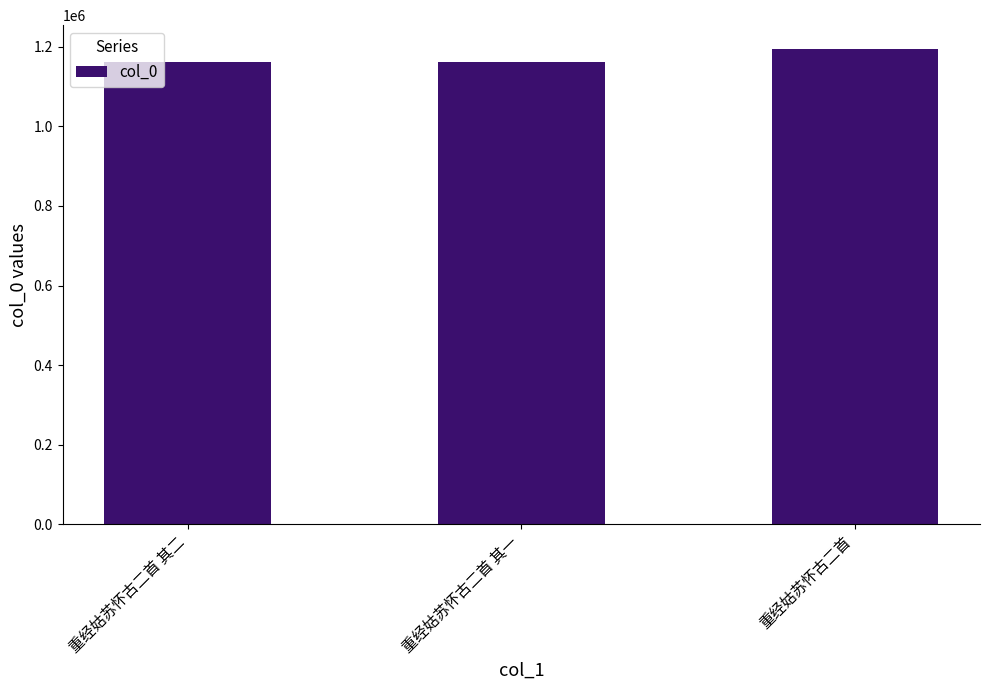

Is it true that the value at 重经姑苏怀古二首 其二 is 1162570?

True